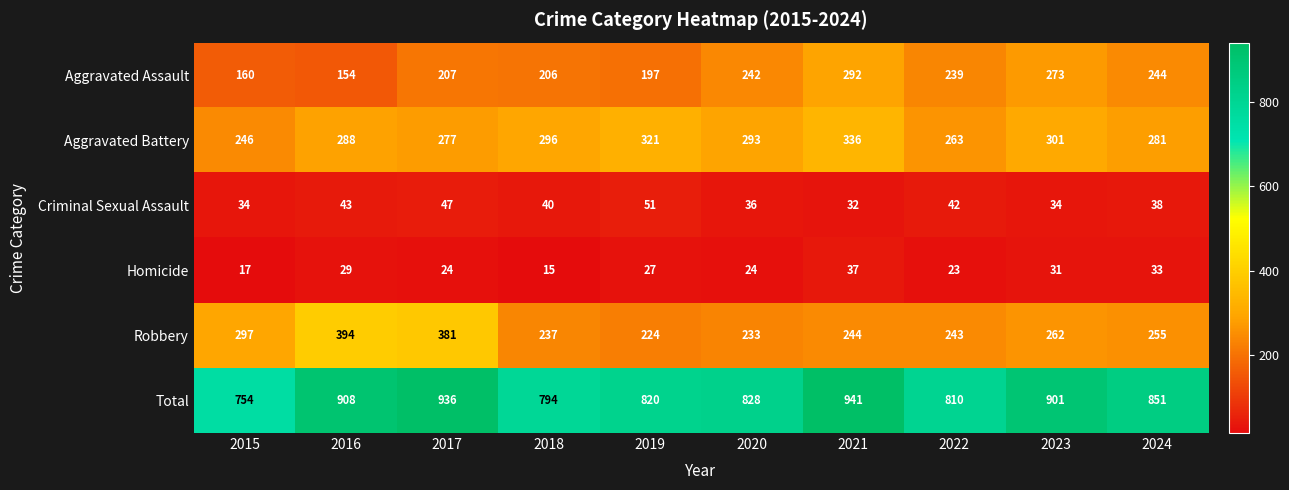

At 2016, list the series in order from smallest to largest.

Homicide, Criminal Sexual Assault, Aggravated Assault, Aggravated Battery, Robbery, Total